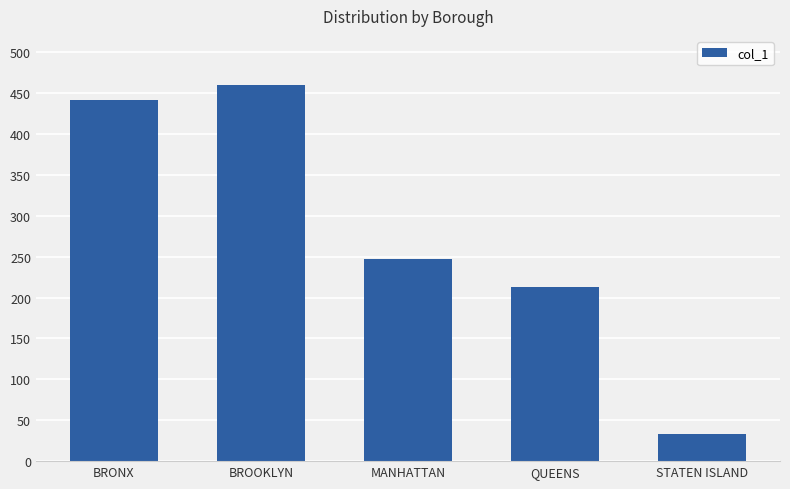

What is the change in value from MANHATTAN to STATEN ISLAND?

-214